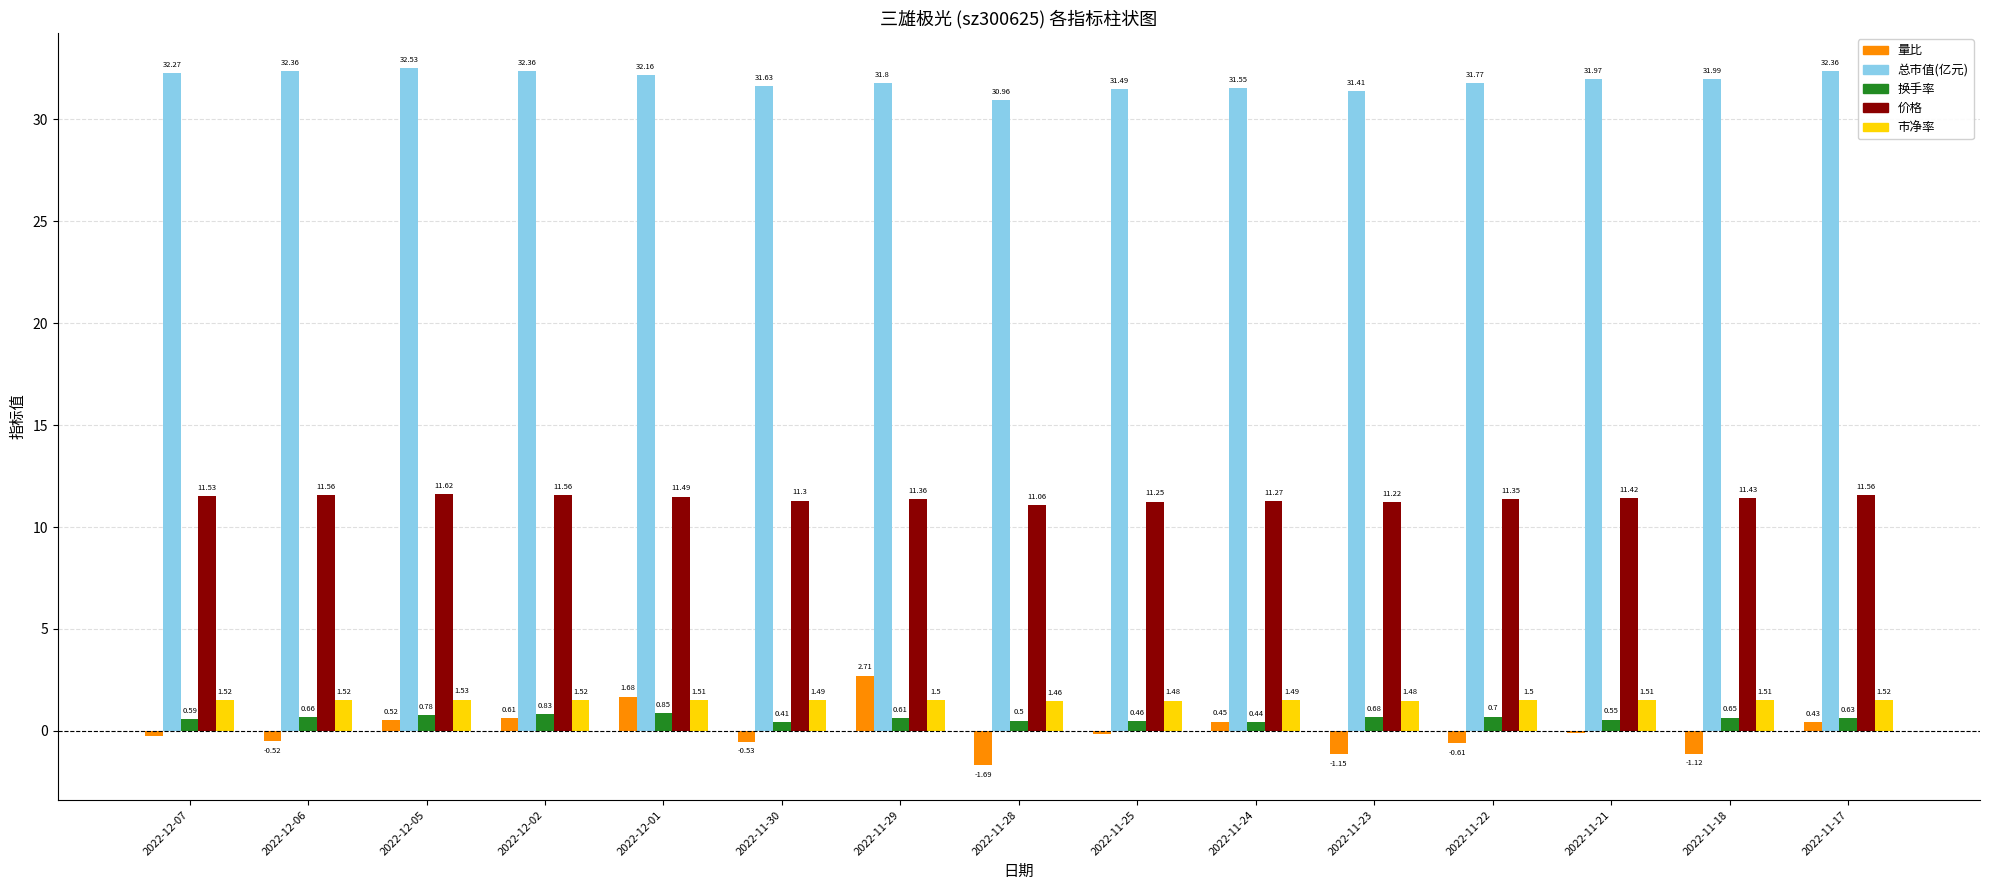

How many groups of bars are there?

15